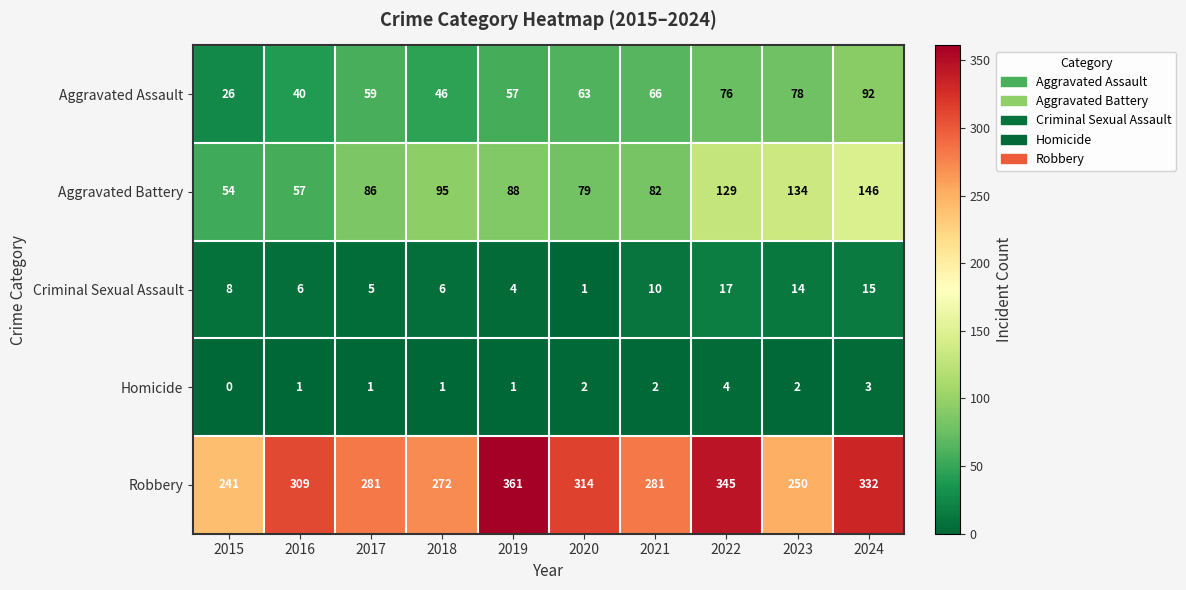

At which category is the sum across all series the highest?

2024